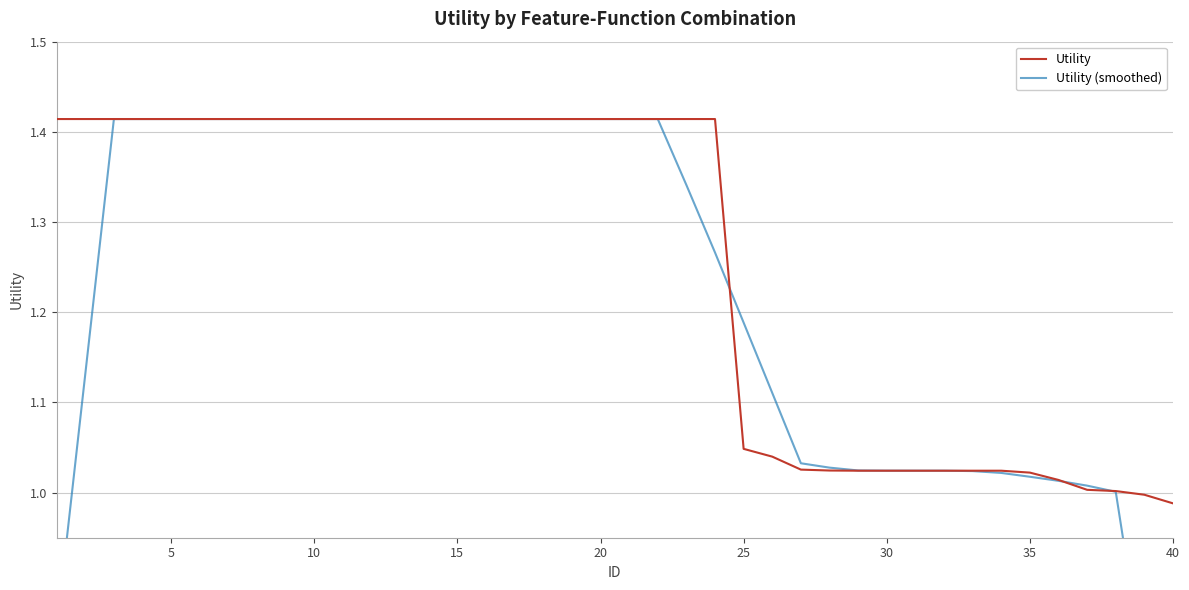

At which label does Utility reach its minimum?

40